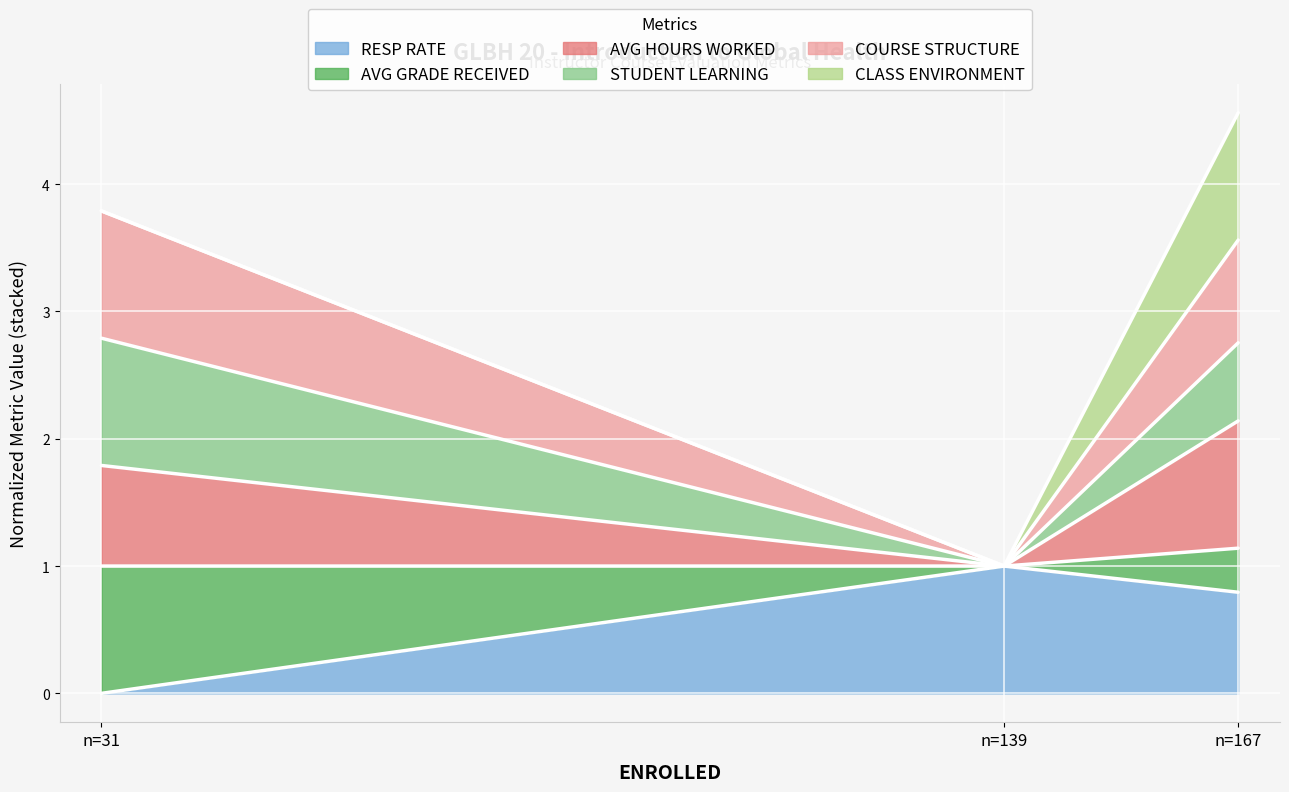

Reading left to right, list the values for the RESP RATE series.

0.0	1.0	0.8